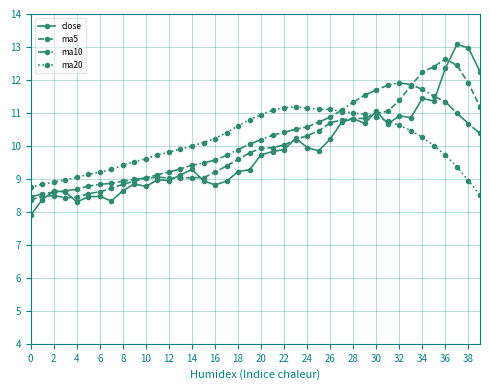

What is the average value of the ma10 series?

10.1